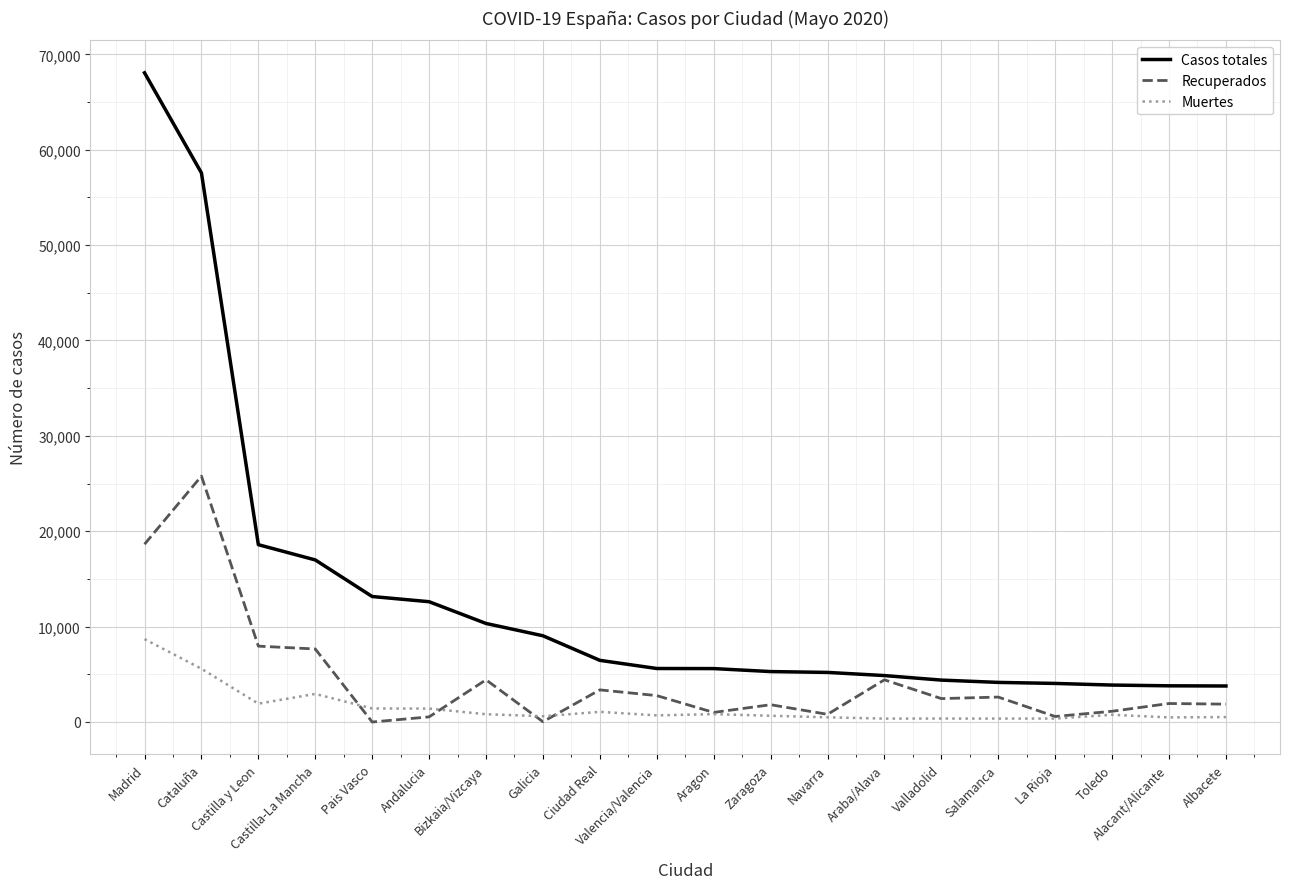

Which series changed the most between Araba/Alava and Albacete?

Recuperados